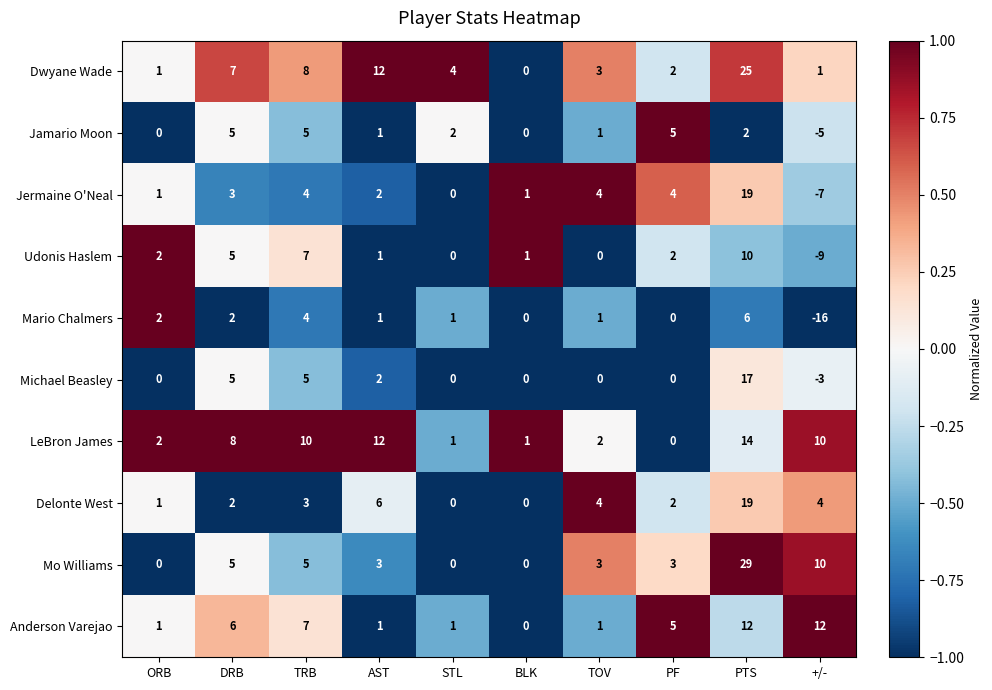

At how many categories does at least one series exceed 0?

10